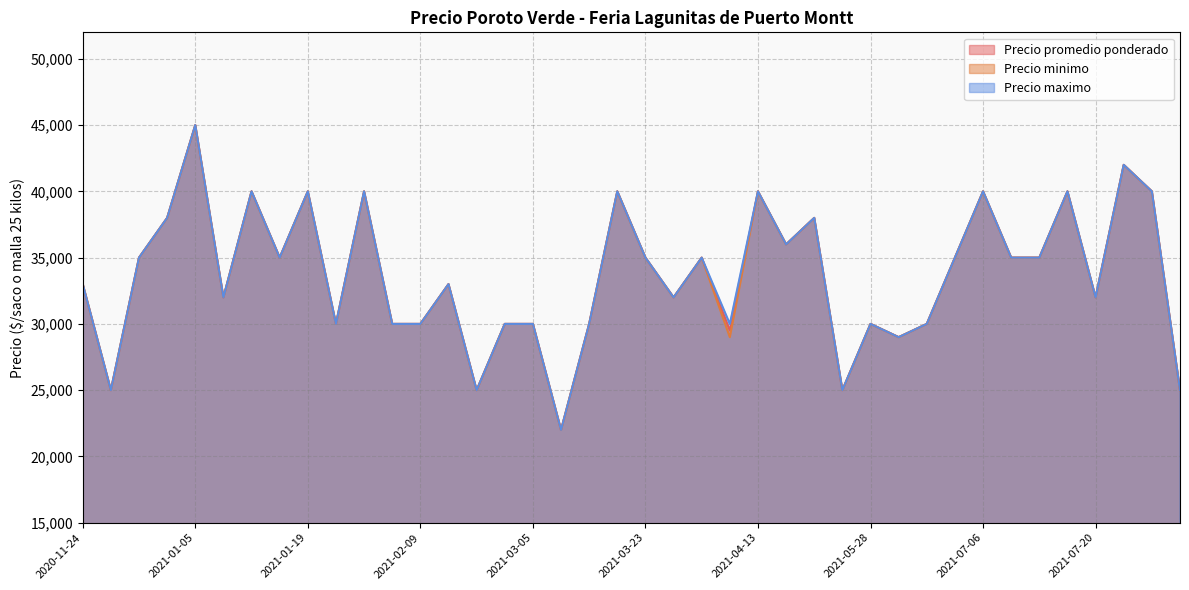

Where is Precio maximo nearest to the value 33500?

2020-11-24